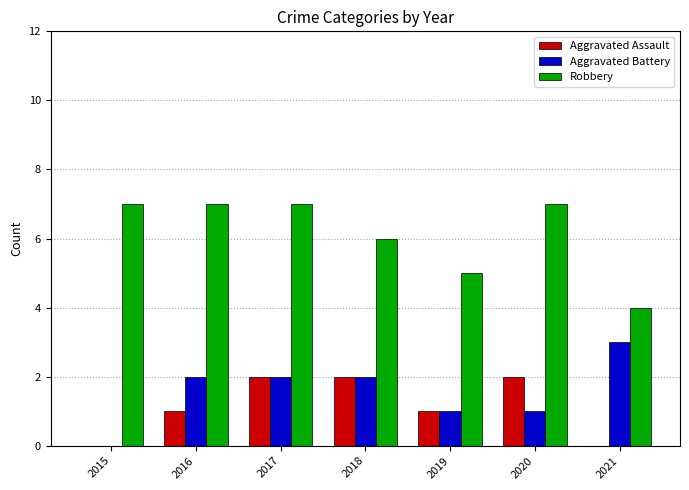

How many Aggravated Assault values are between 0 and 2?

7